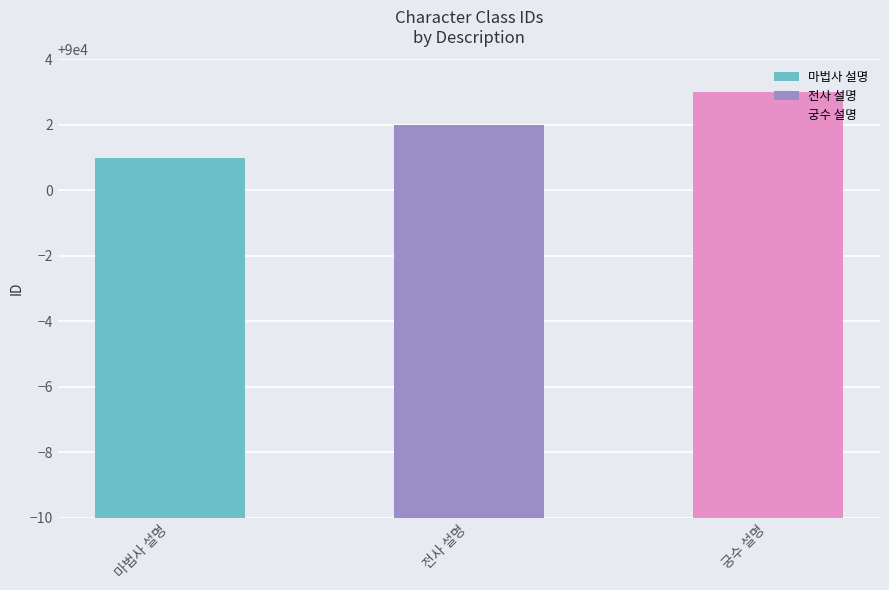

The value at 전사 설명 is 90002. True or false?

True